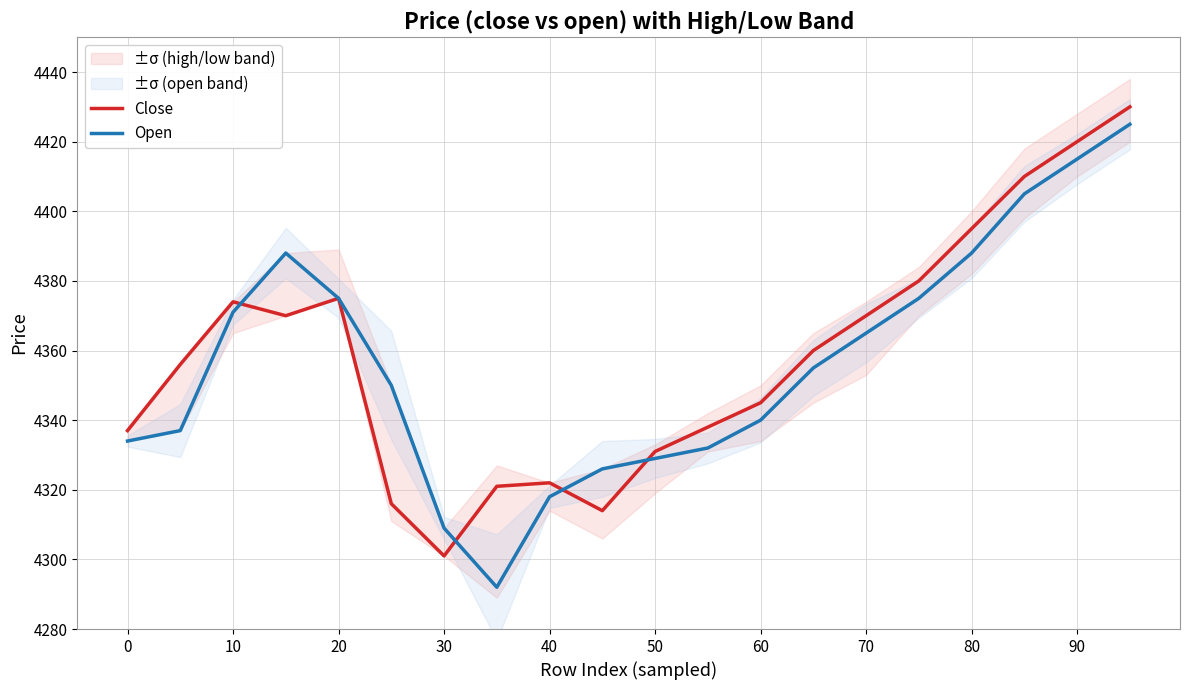

Is the value of Close at 70 greater than the value of Open at 30?

Yes